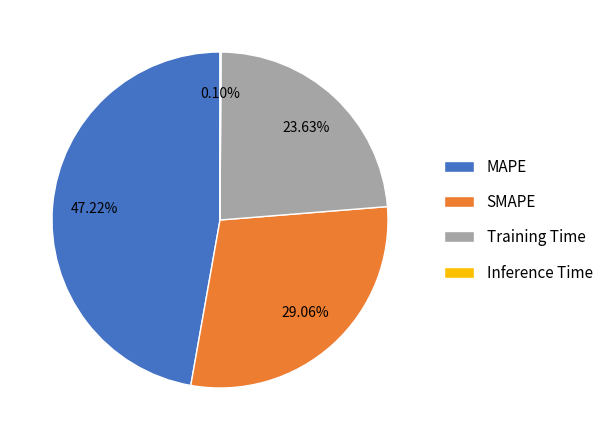

Is it true that Training Time is 24% of the pie?

True